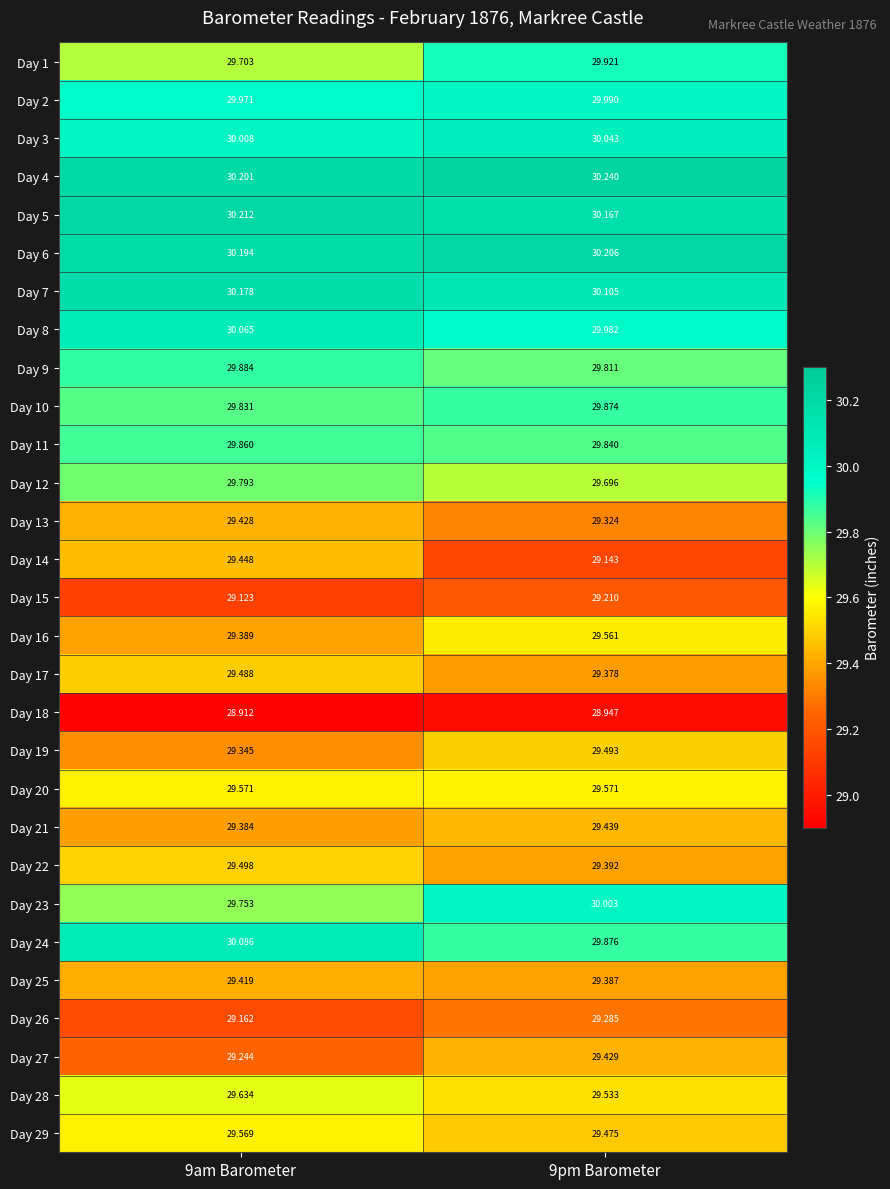

At which category does the chart reach its minimum across all series?

9am Barometer